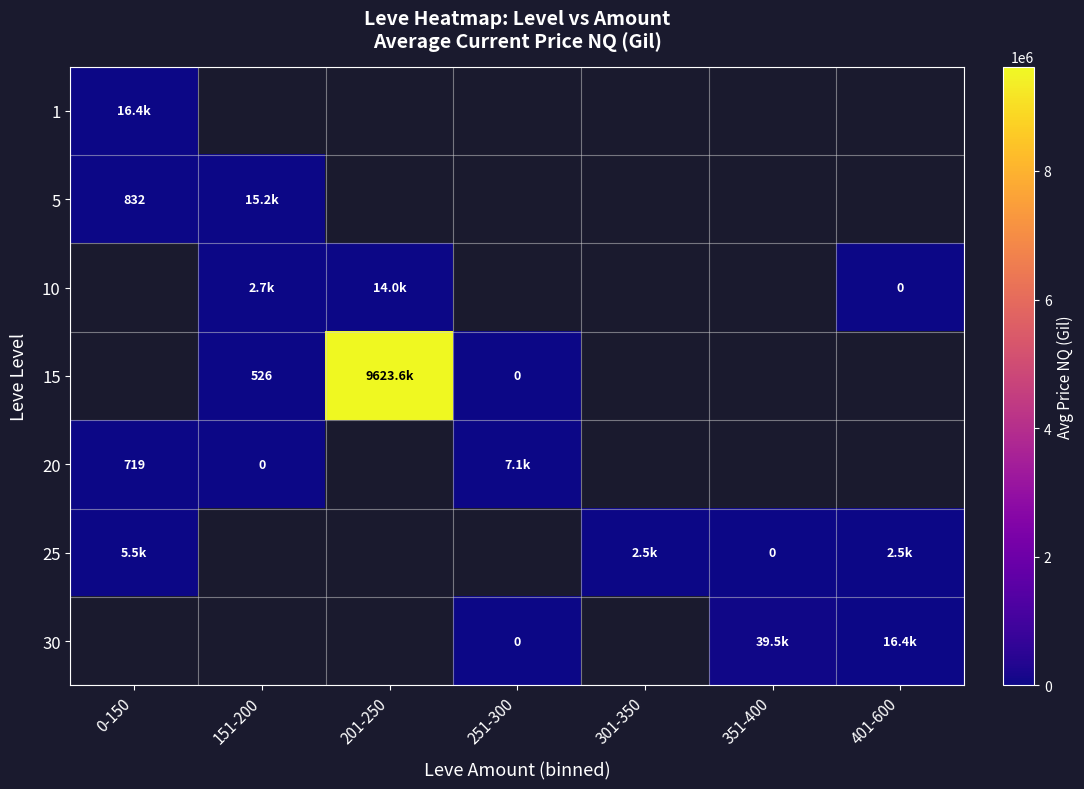

Is the value of 30 at 151-200 greater than the value of 20 at 251-300?

No